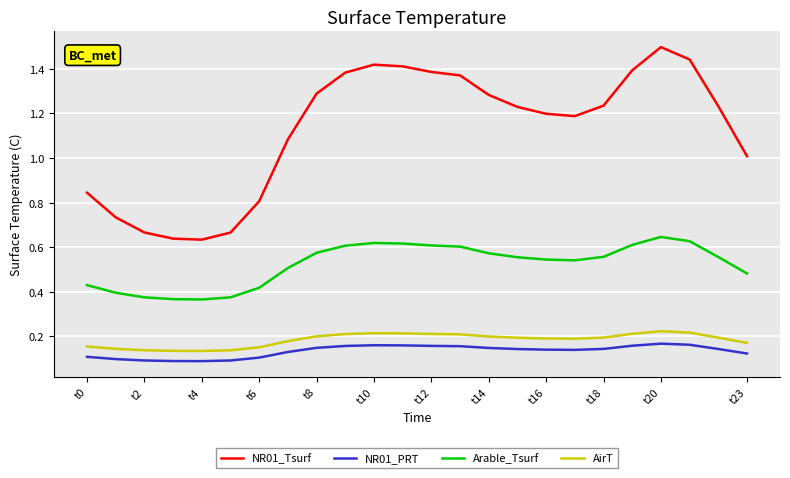

True or false: Arable_Tsurf and NR01_Tsurf cross at least once.

False